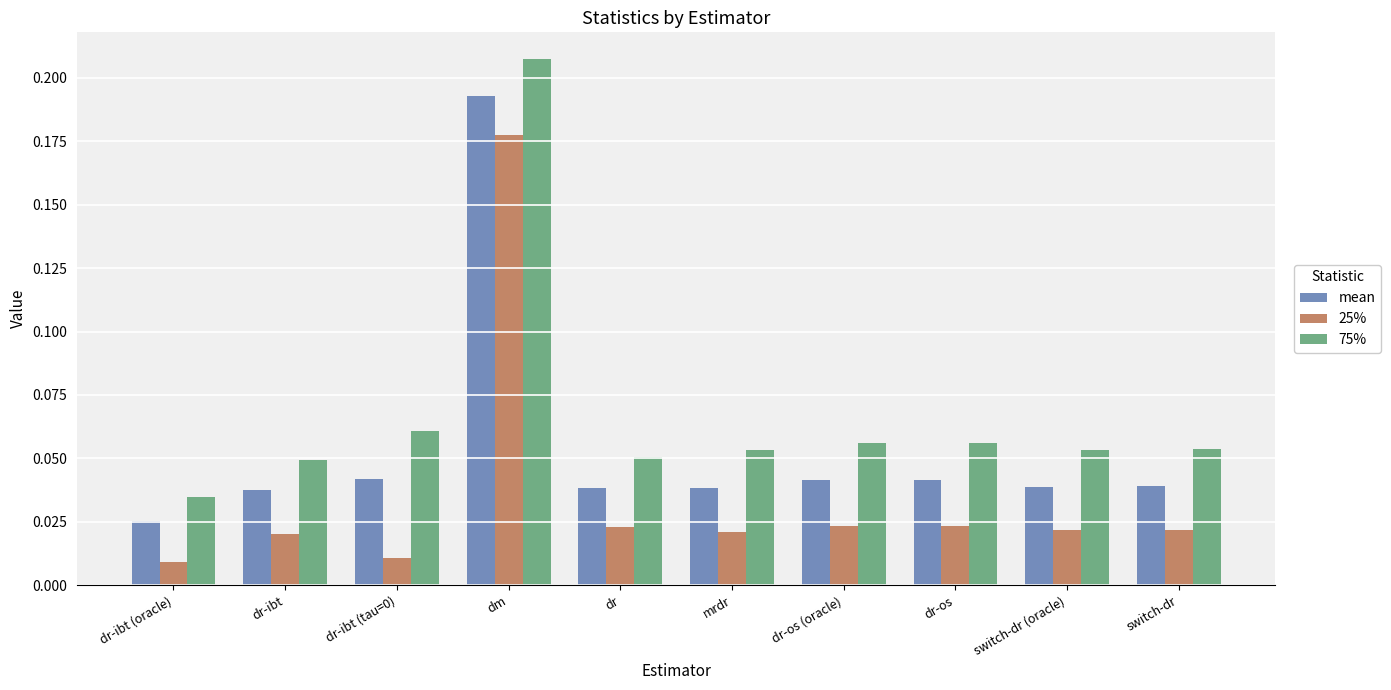

At which category does the chart reach its peak across all series?

dm